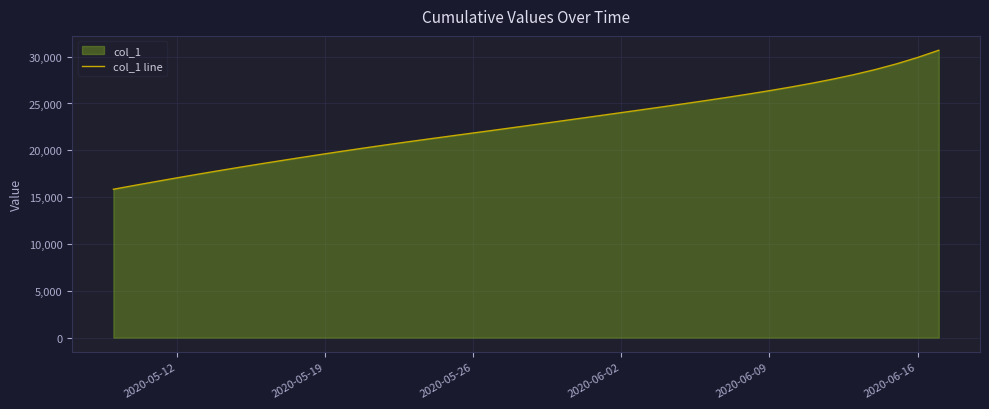

The value at 2020-06-16 is 29913.2. True or false?

True